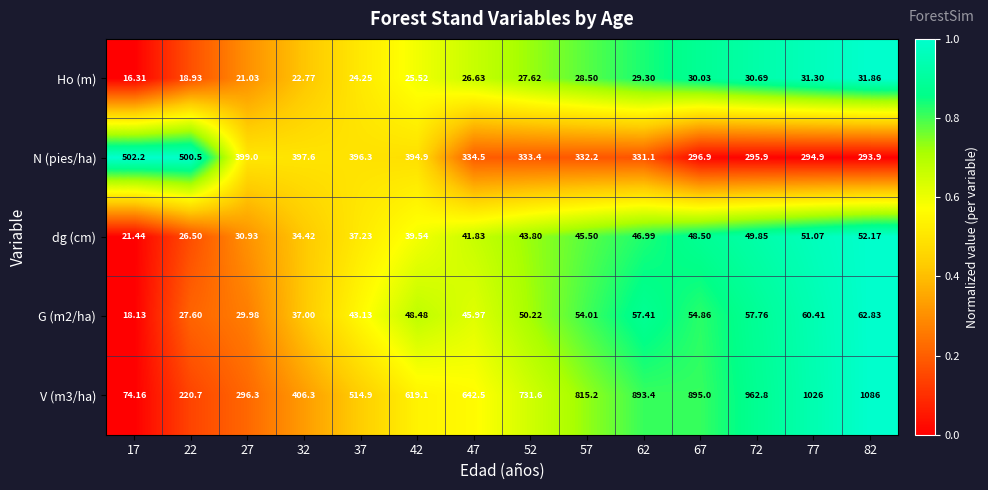

Which series has the largest range (max minus min)?

V (m3/ha)